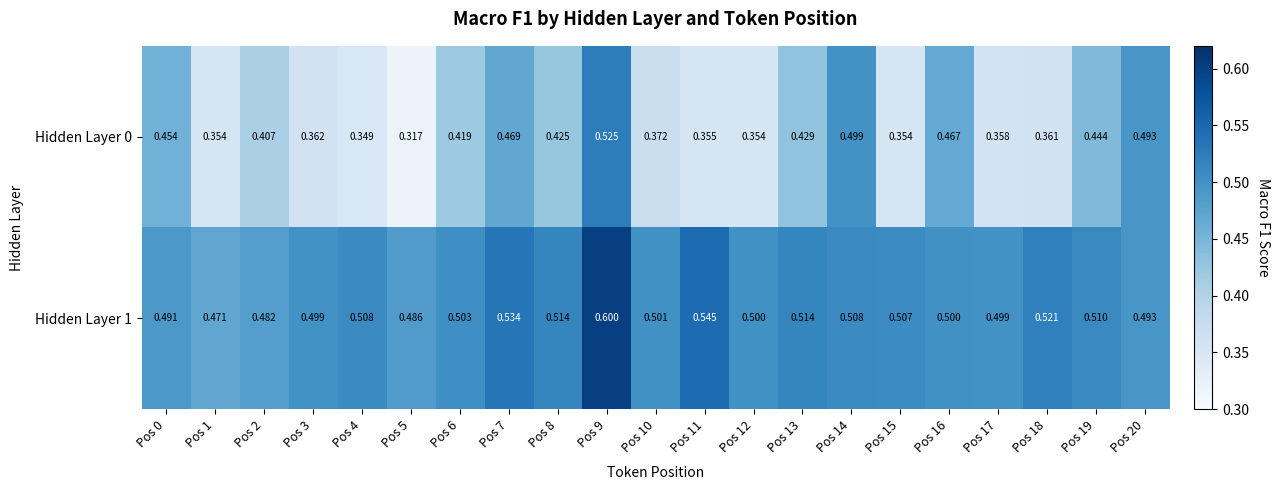

Is the value of Hidden Layer 1 at Pos 0 greater than the value of Hidden Layer 0 at Pos 7?

Yes